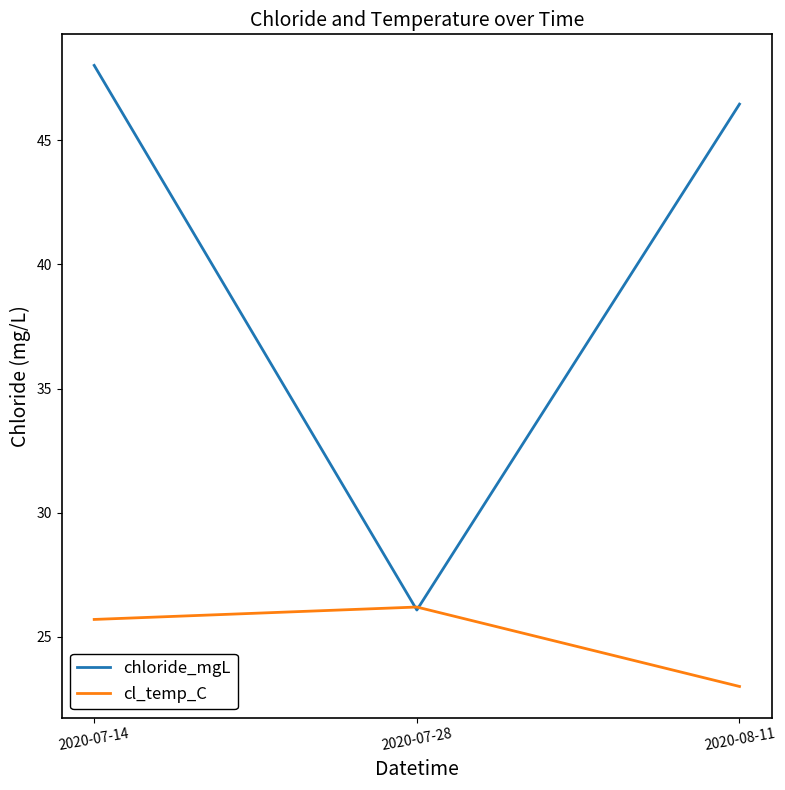

What position from the right is 2020-08-11?

1